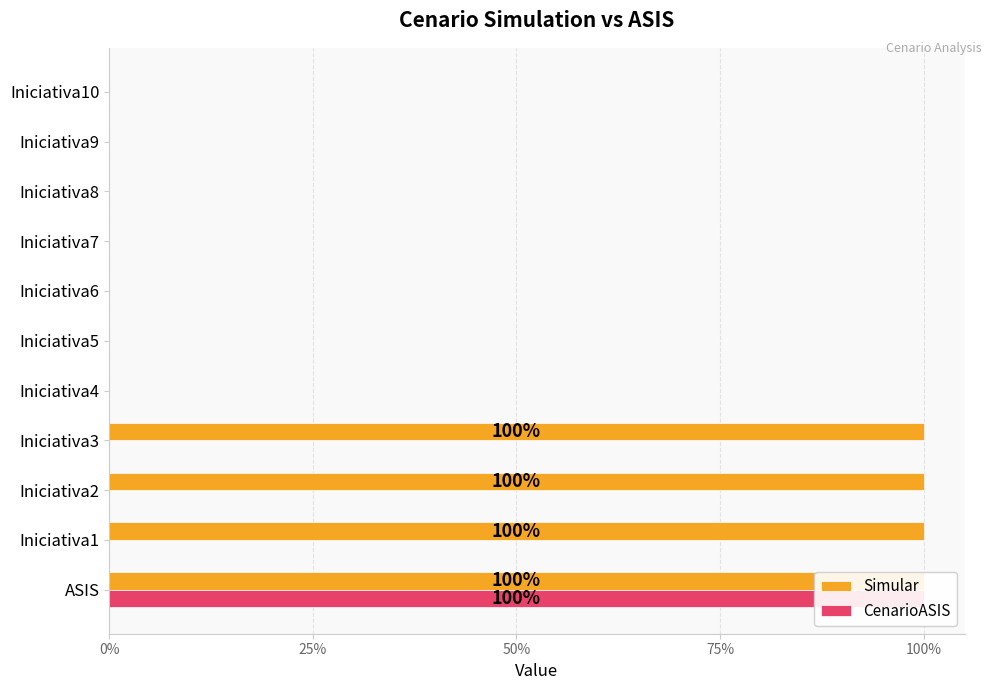

Which series has the largest total across all categories?

Simular